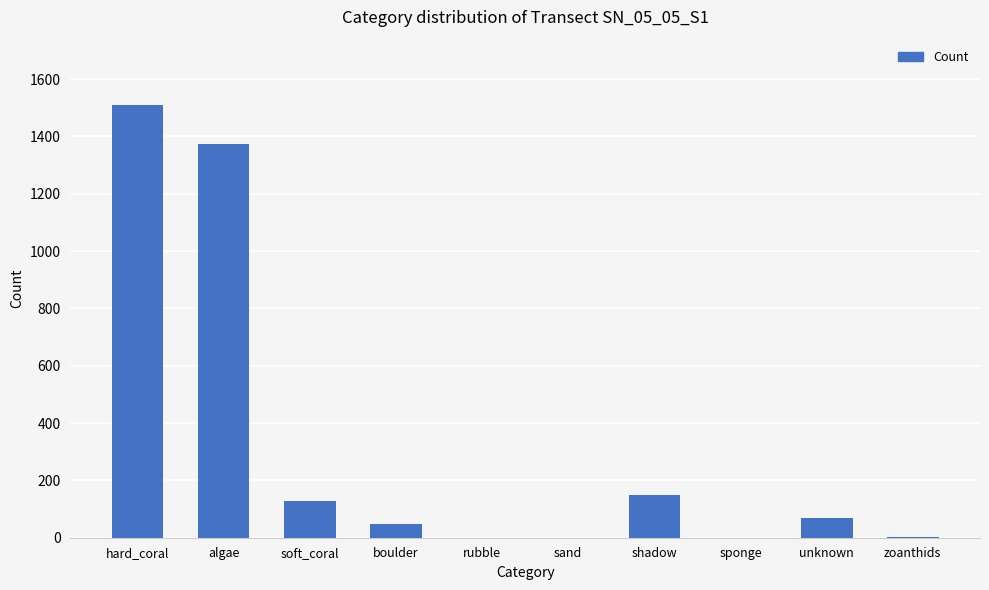

Between sand and hard_coral, which is larger?

hard_coral